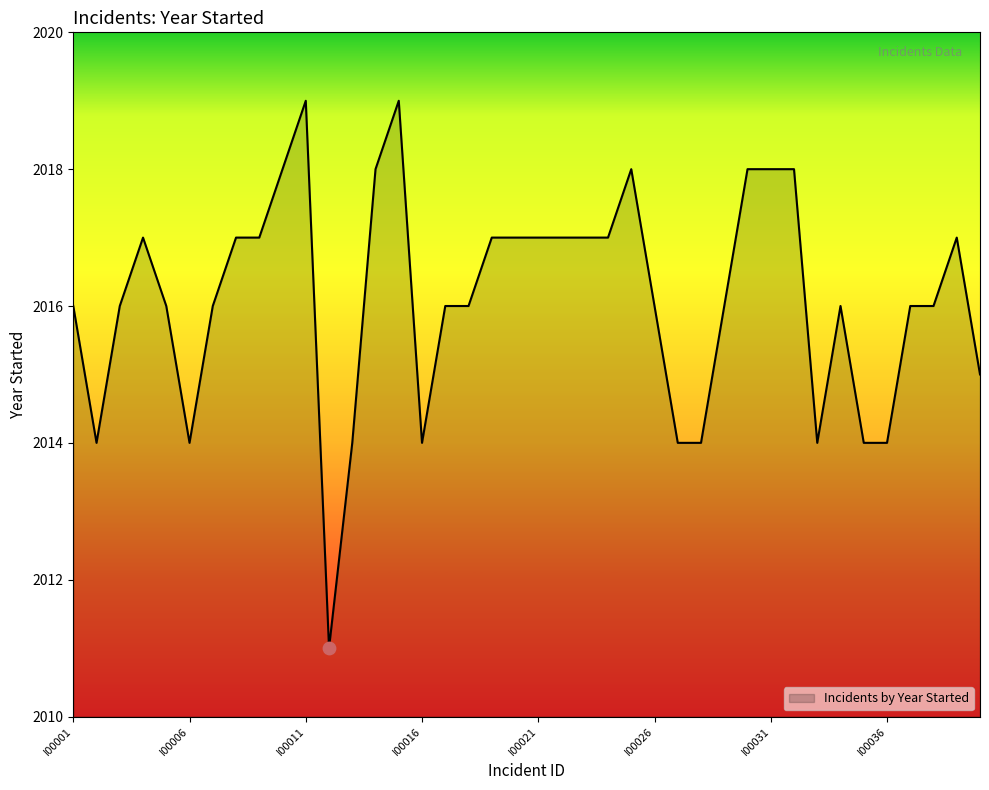

What is the difference between the maximum and minimum values?

8